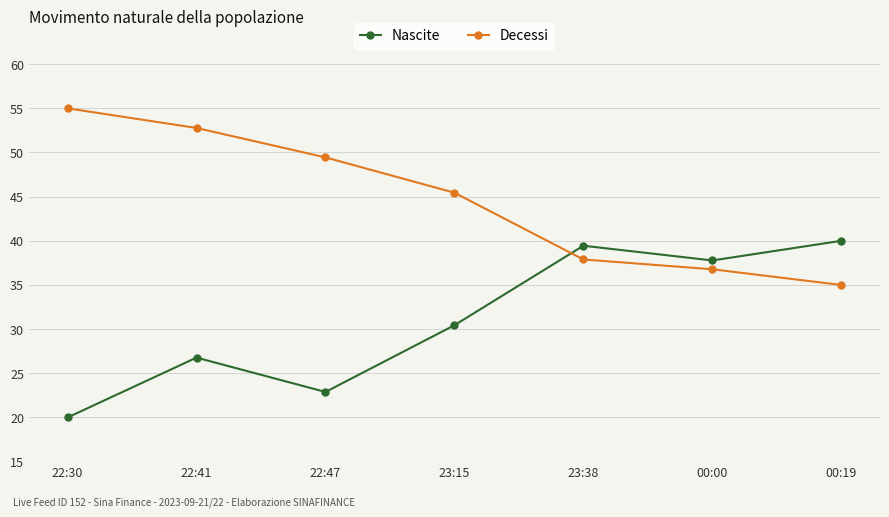

The Decessi series shows 86.0 at 22:30. True or false?

False